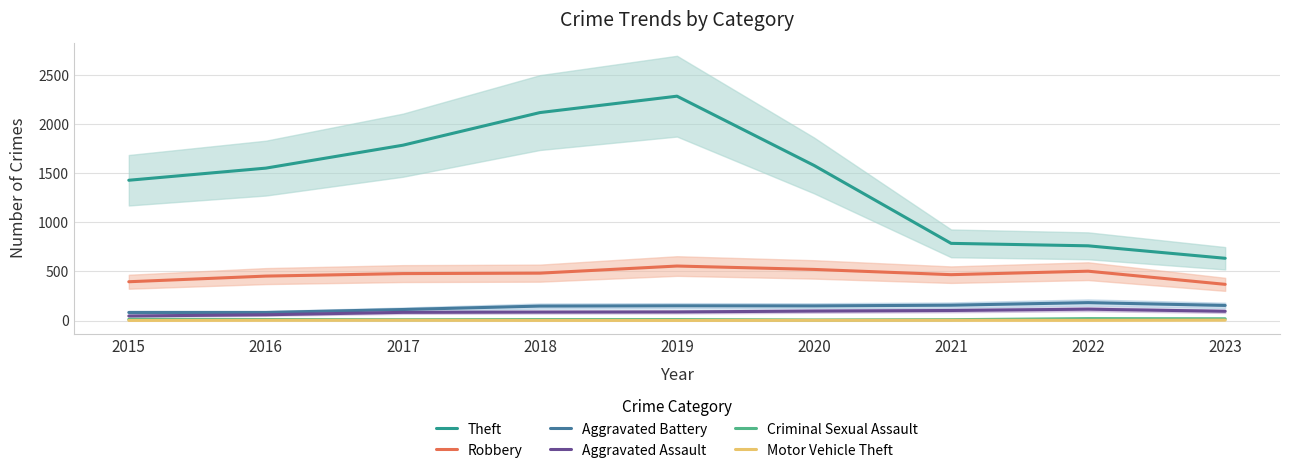

What is the smallest value displayed?

1.0